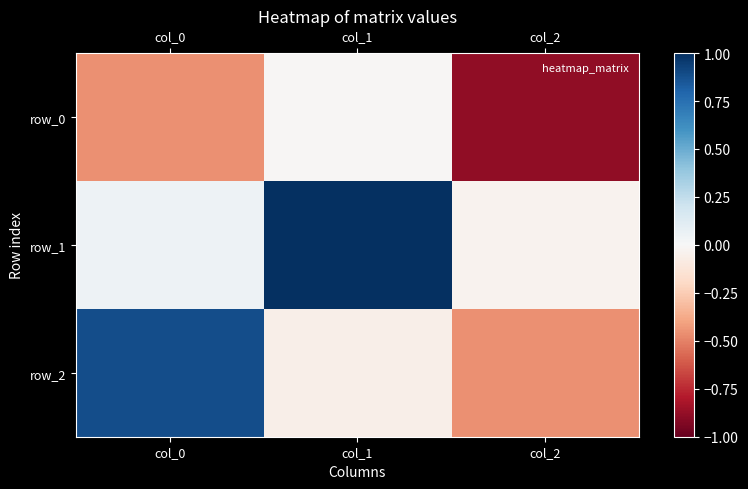

Reading right to left, extract all data points from this chart.

row_0: col_2=-0.9	col_1=-0.0	col_0=-0.5
row_1: col_2=-0.0	col_1=1.0	col_0=0.1
row_2: col_2=-0.5	col_1=-0.1	col_0=0.9